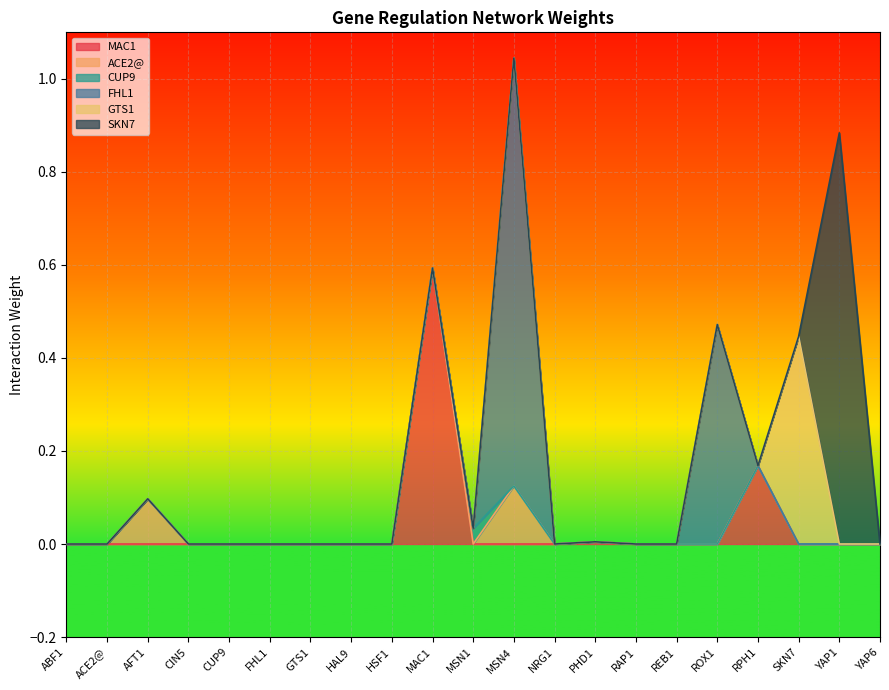

What is the label of the 5th point from the left?

CUP9